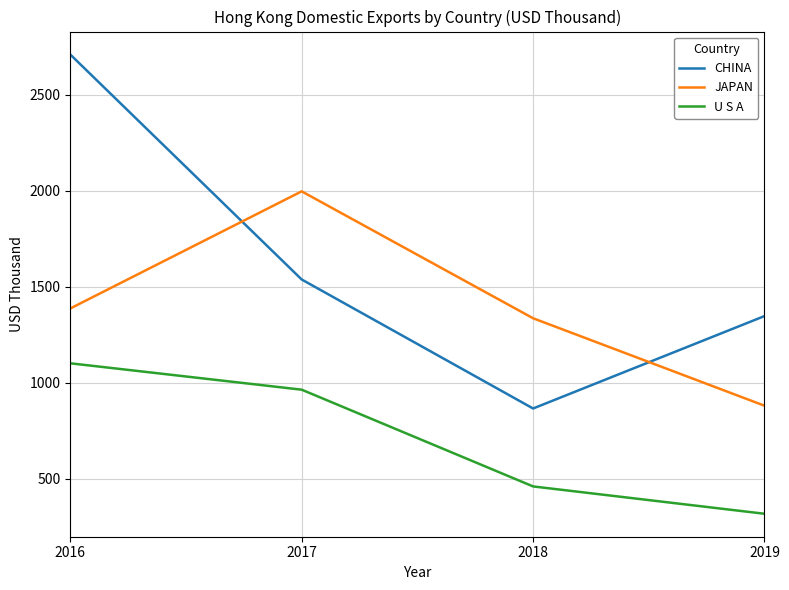

Does the chart display data point markers on the line(s)?

No